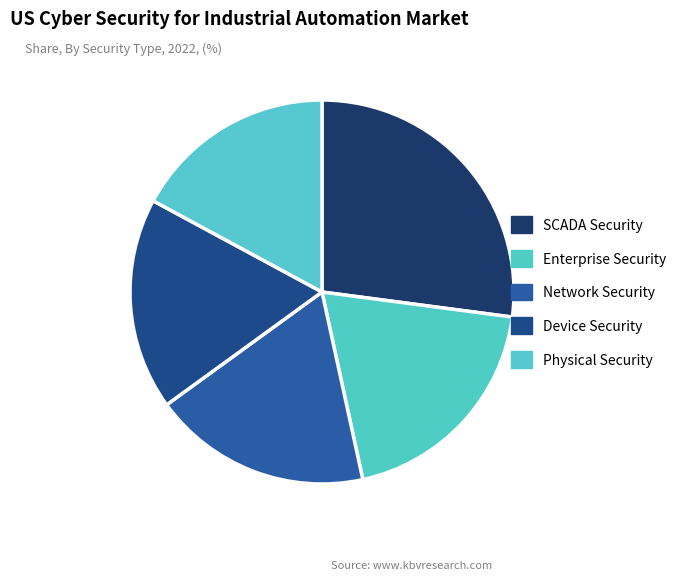

How many segments does this pie chart have?

5